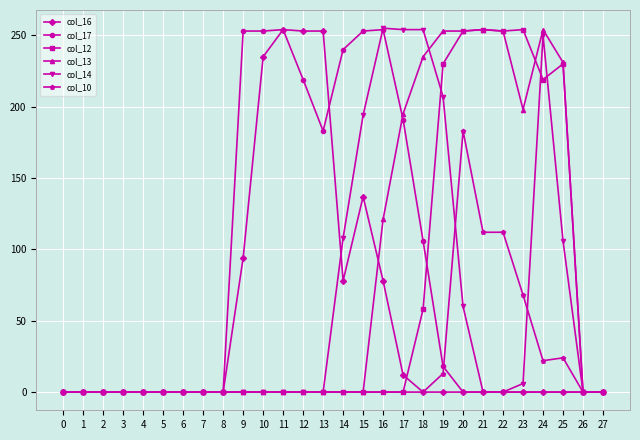

What is the greatest value displayed?

255